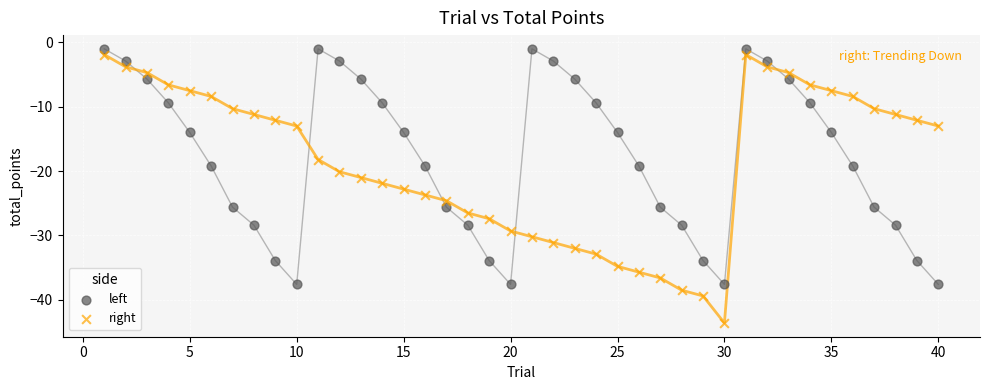

Which series has the largest Y range (max minus min)?

right